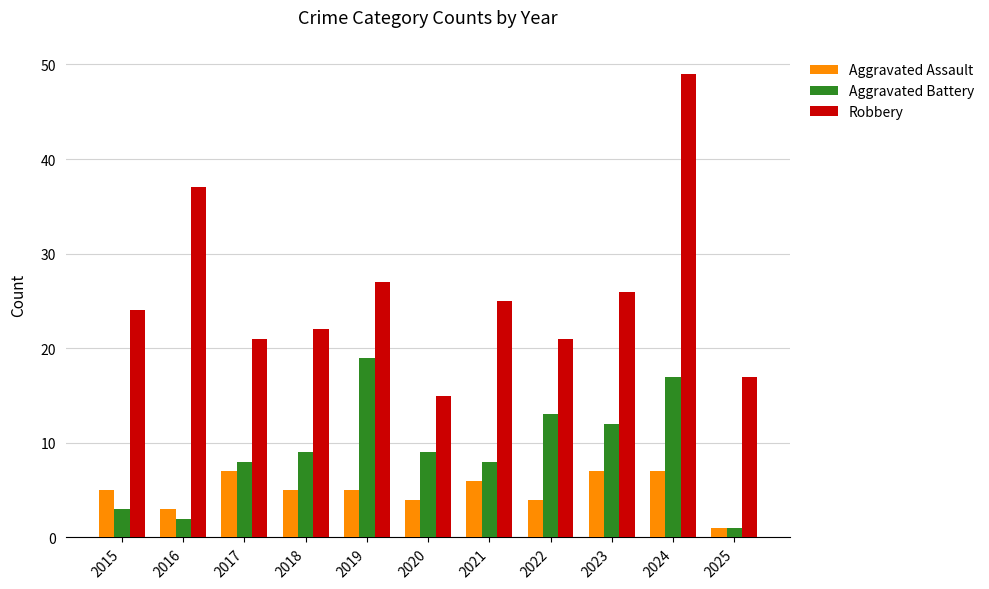

How many bars are there in each group?

3